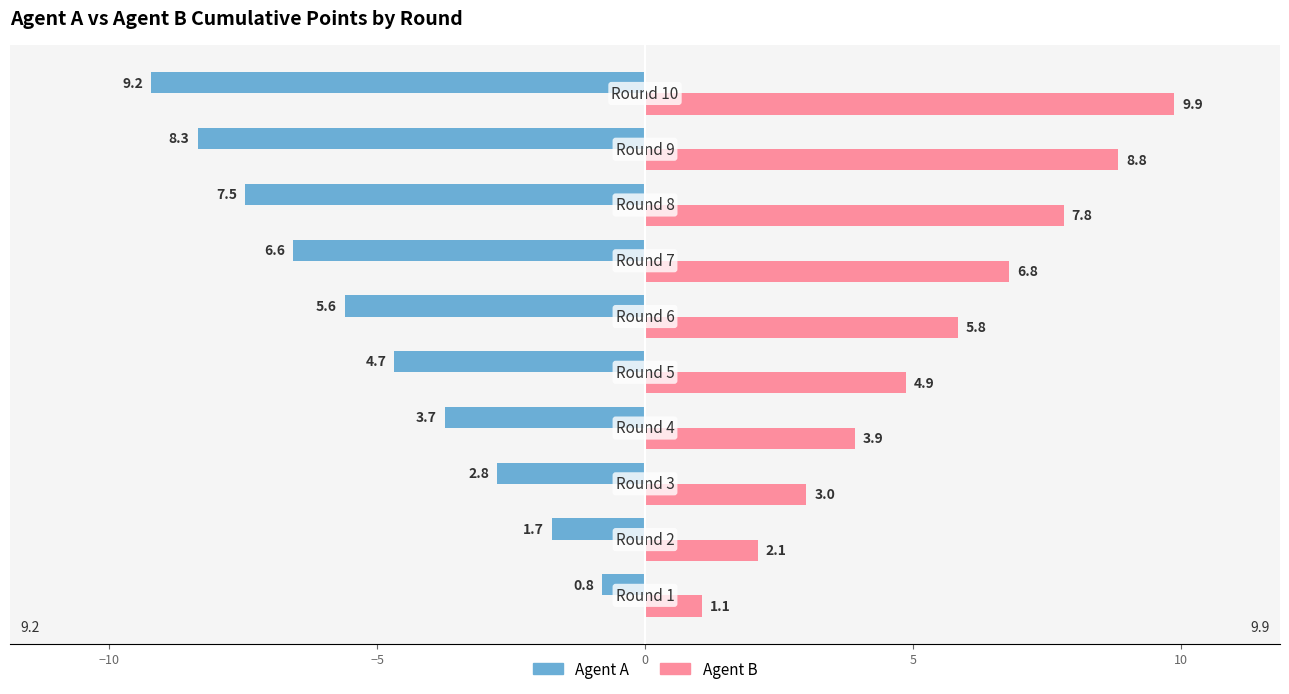

What is the average value of the Agent B series?

5.4